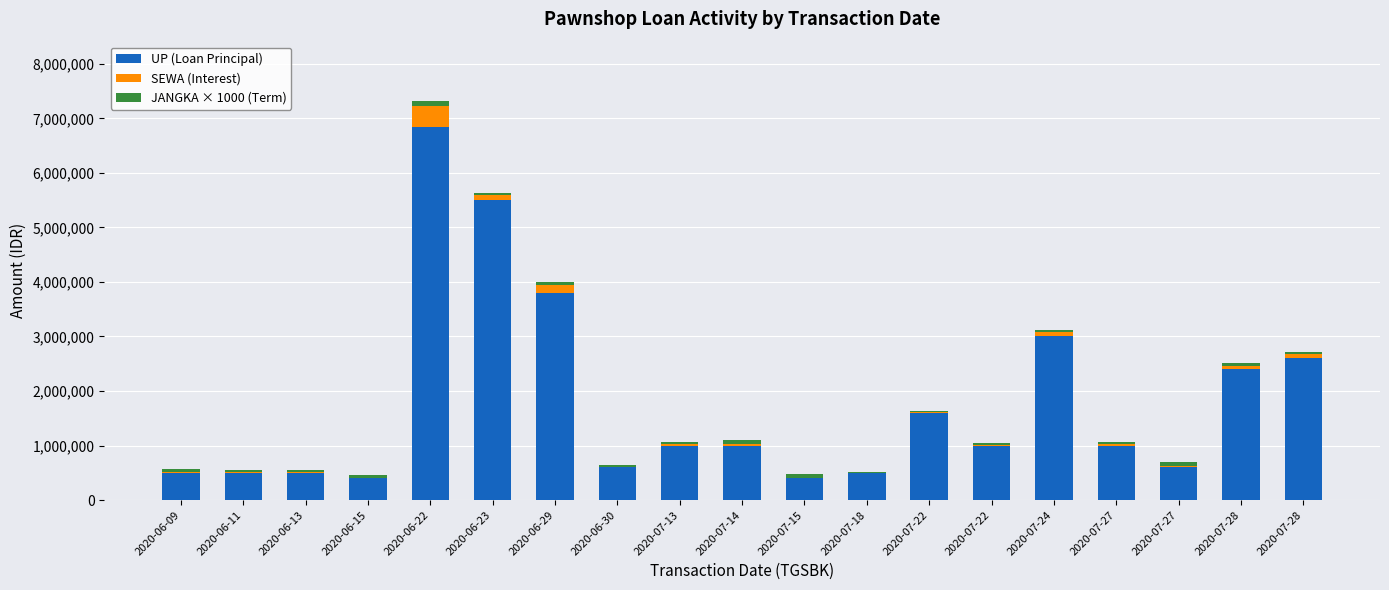

Is it true that UP (Loan Principal) equals 1000000 at 2020-07-27?

True